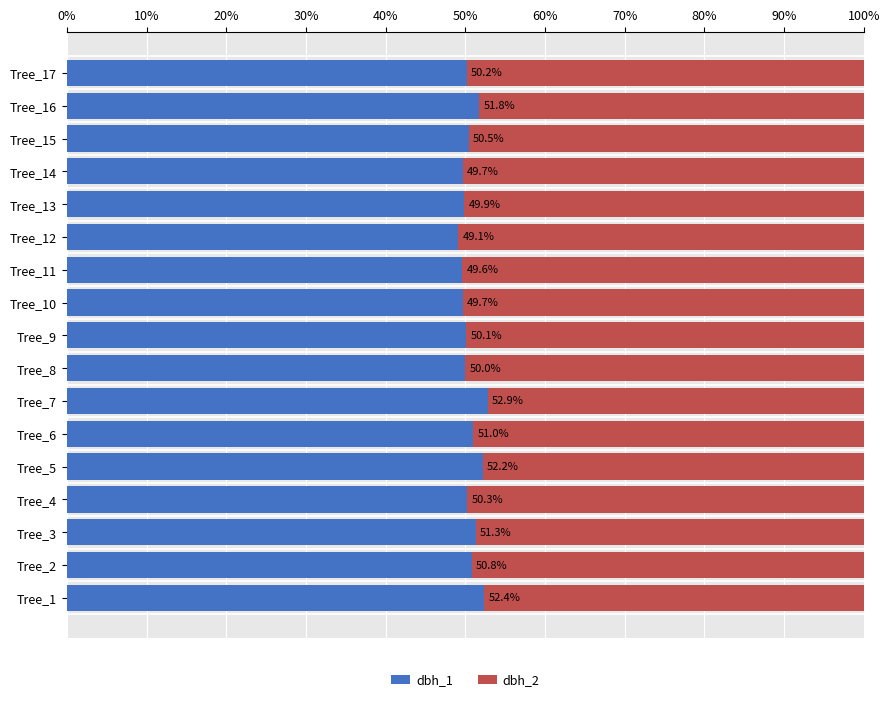

What are all the series names shown in the legend?

dbh_1, dbh_2